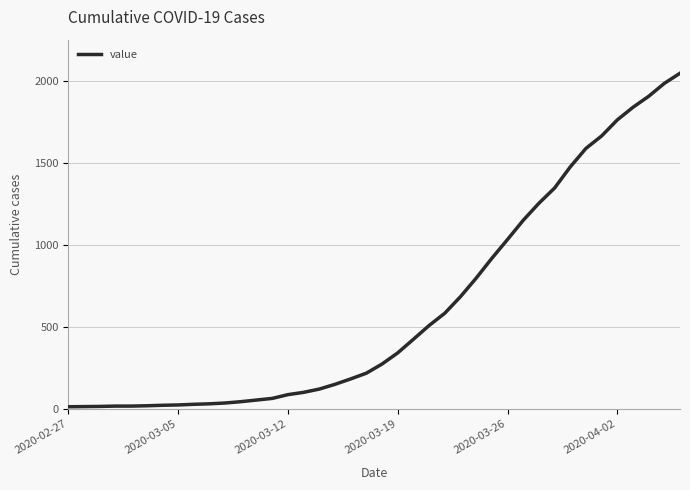

What is the difference between the maximum and minimum values?

2036